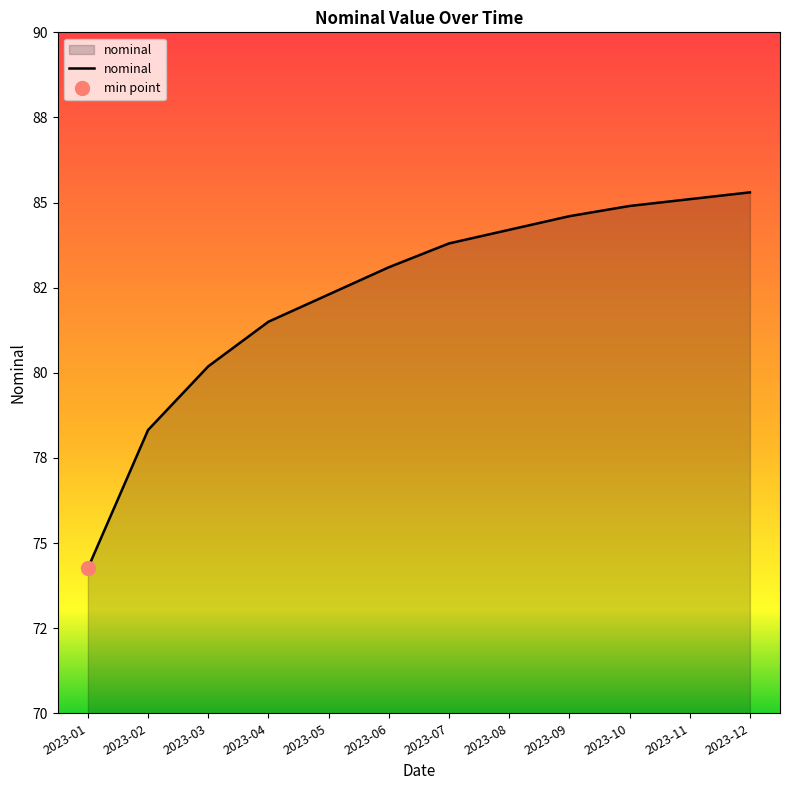

Where is the data nearest to the value 79?

2023-02